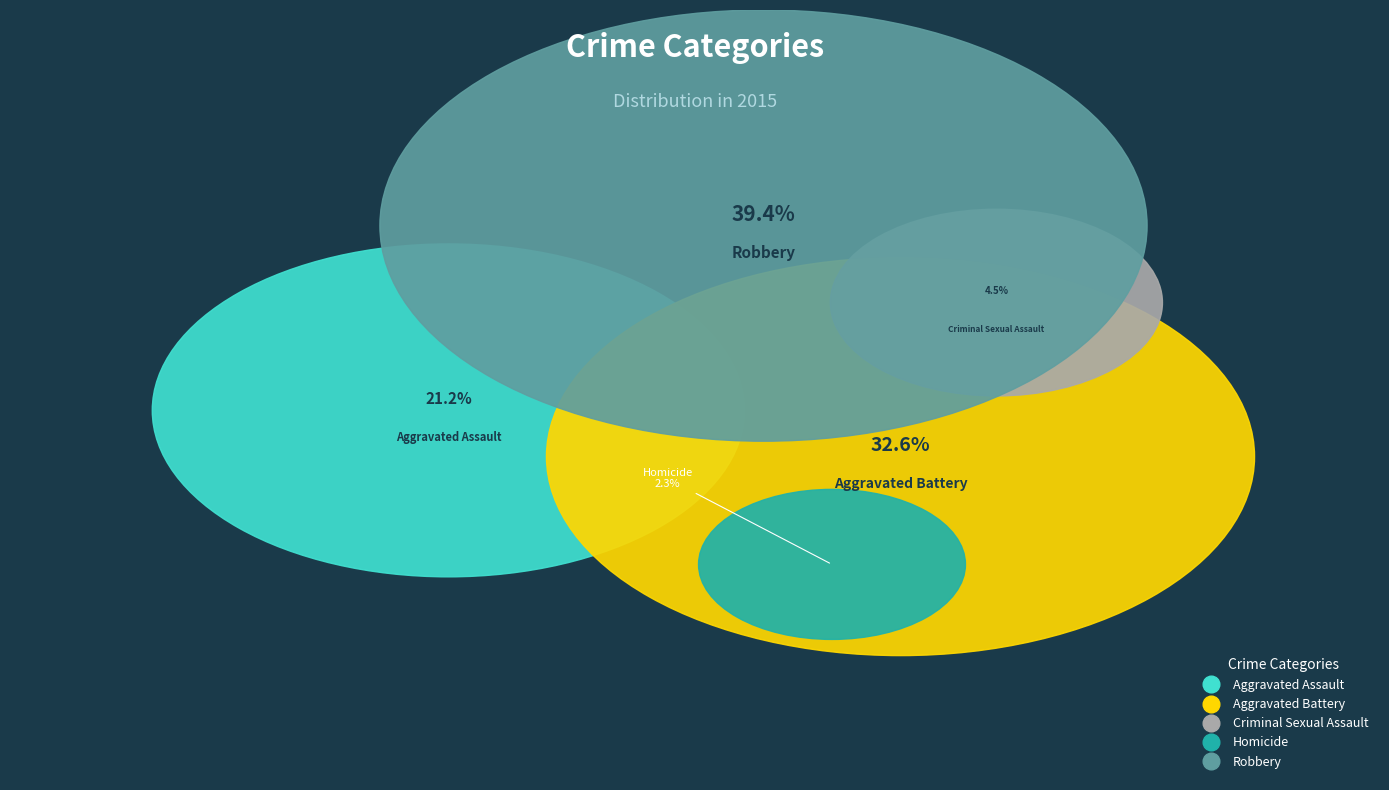

Combined, do Homicide and Robbery account for over 50%?

No